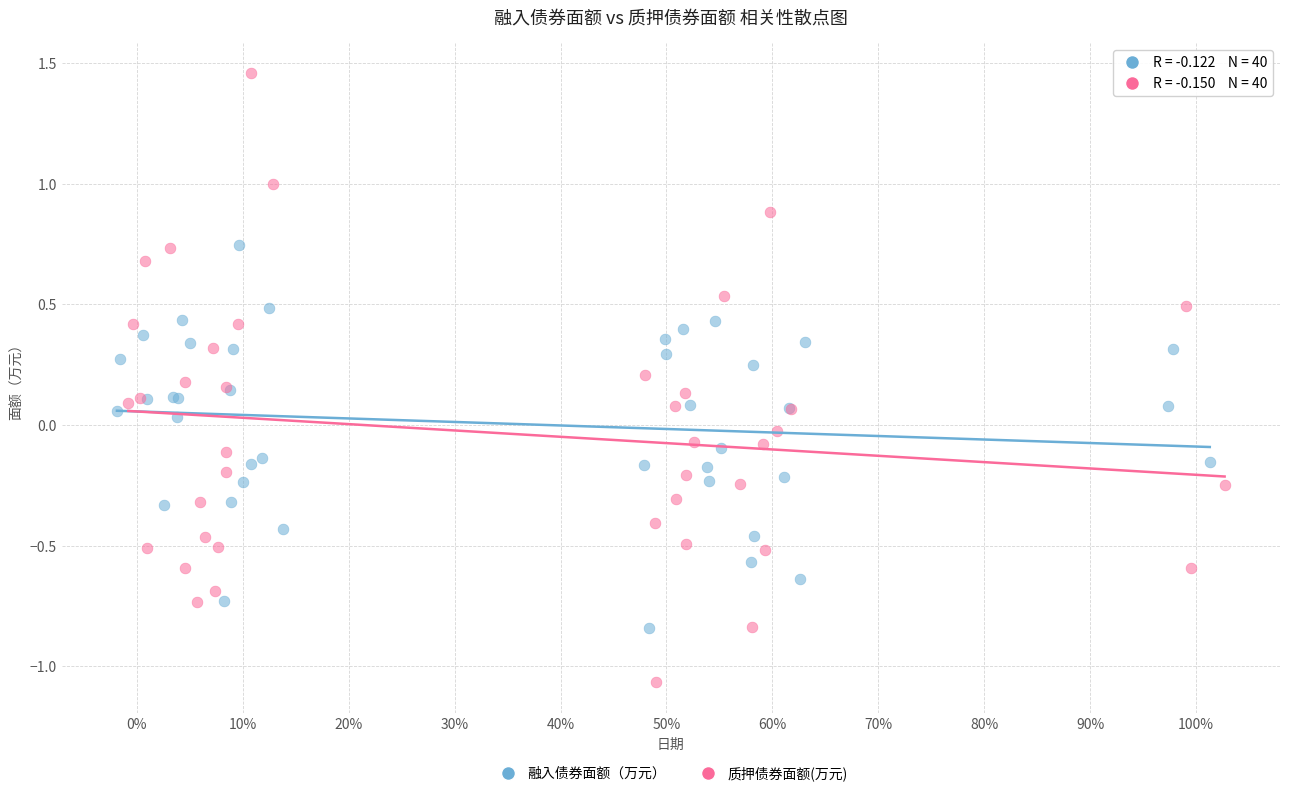

Which series has the largest Y range (max minus min)?

质押债券面额(万元)